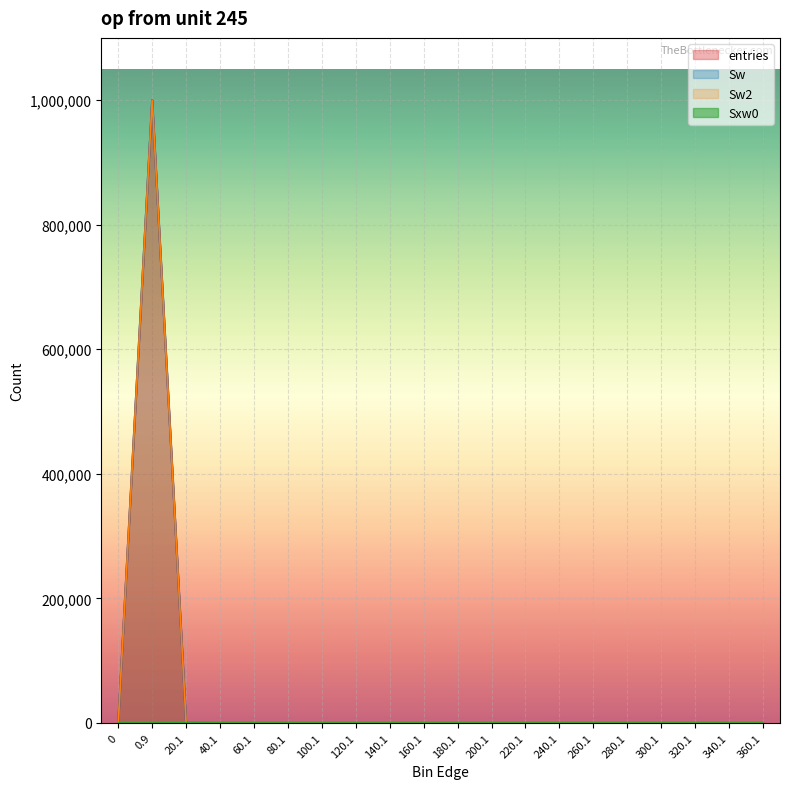

What position from the left is 240.1?

14